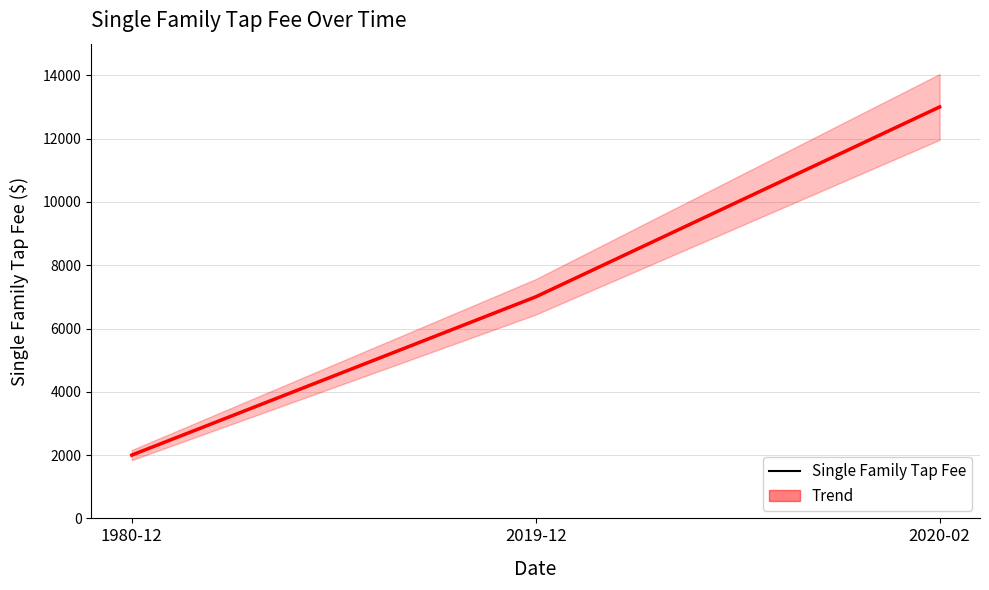

At which label does Single Family Tap Fee first exceed 7000?

2020-02